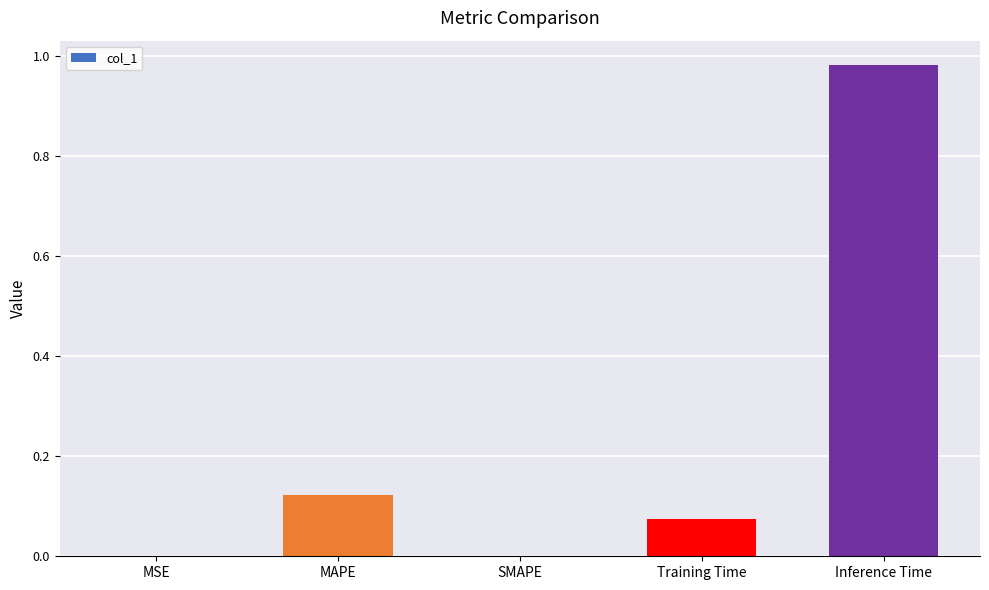

Which category has the highest value across all series?

Inference Time